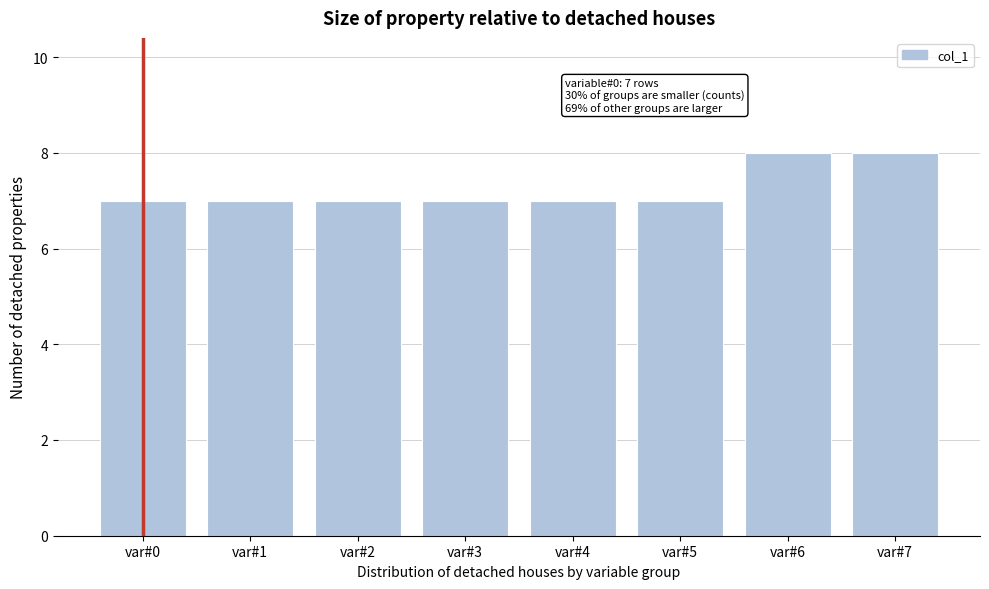

Reading left to right, list all the values displayed in this chart.

7	7	7	7	7	7	8	8